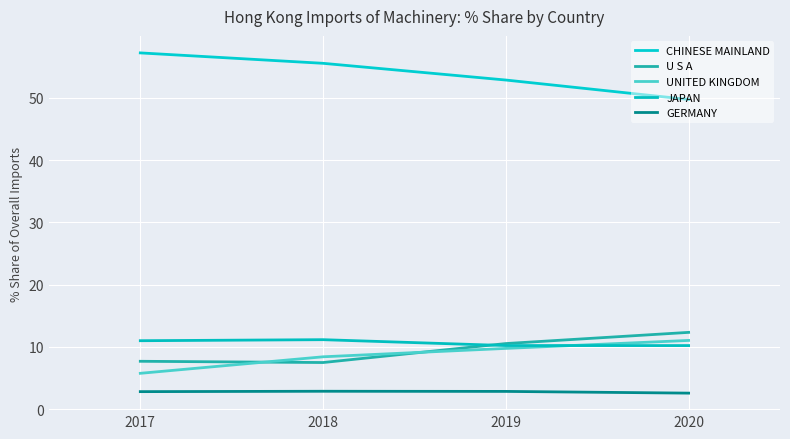

What is the value of the U S A point at the 4th from the left?

12.3